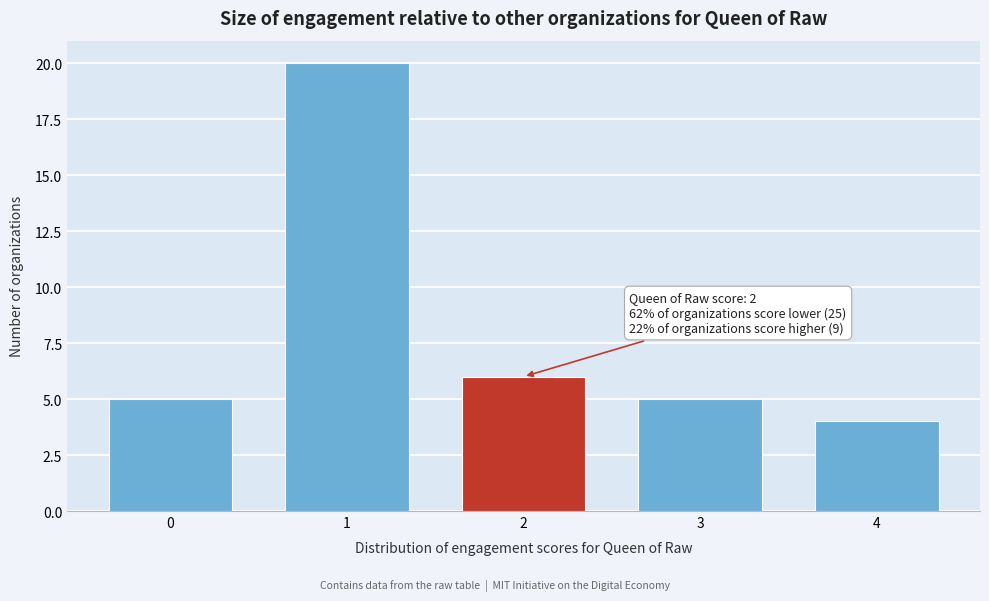

Reading right to left, list all the values displayed in this chart.

4	5	6	20	5